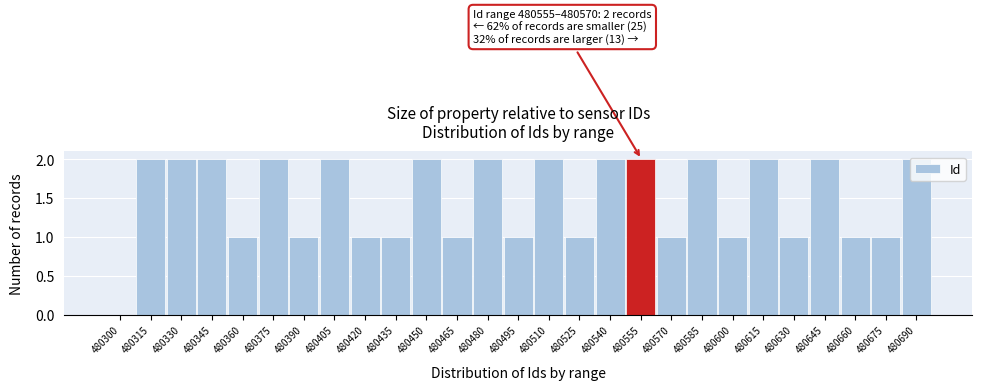

Which has a higher value, 480645 or 480525?

480645